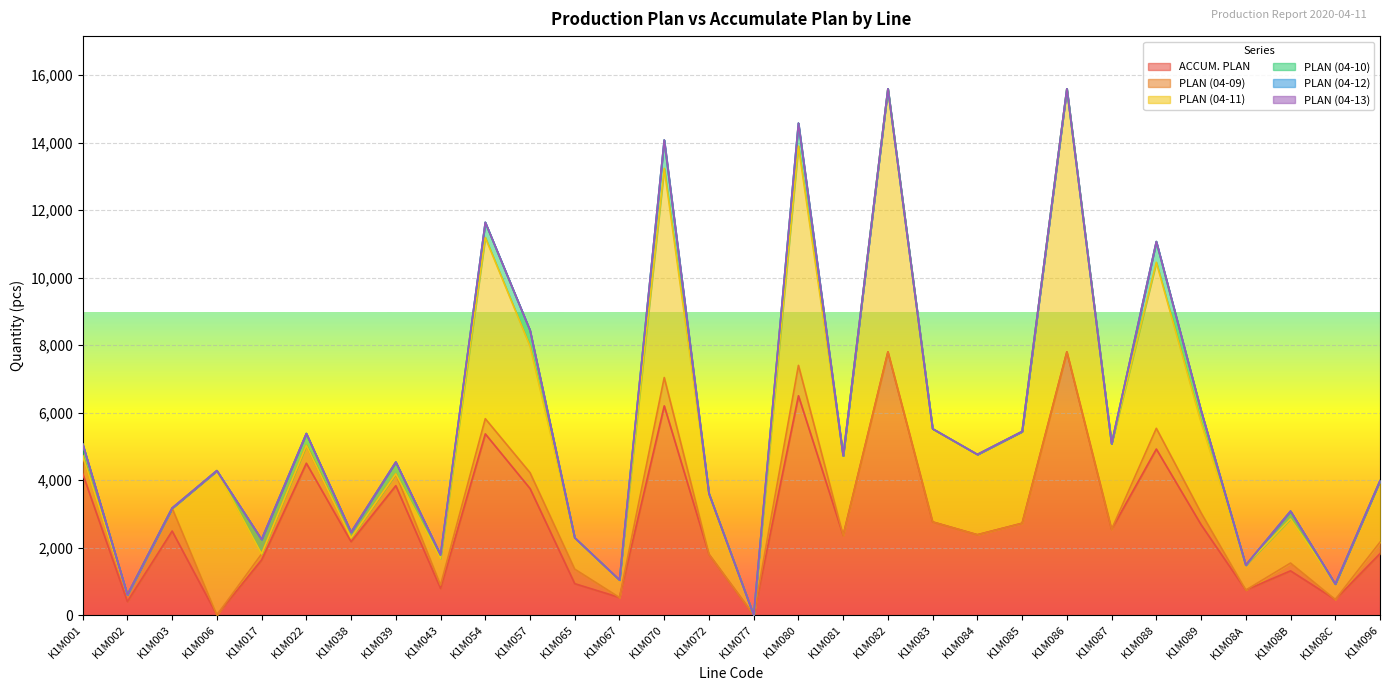

Does the chart display data point markers on the line(s)?

No